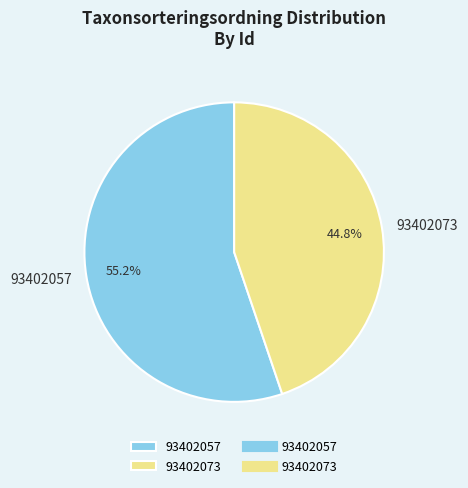

To the nearest percent, what is the combined percentage of 93402073 and 93402057?

100%